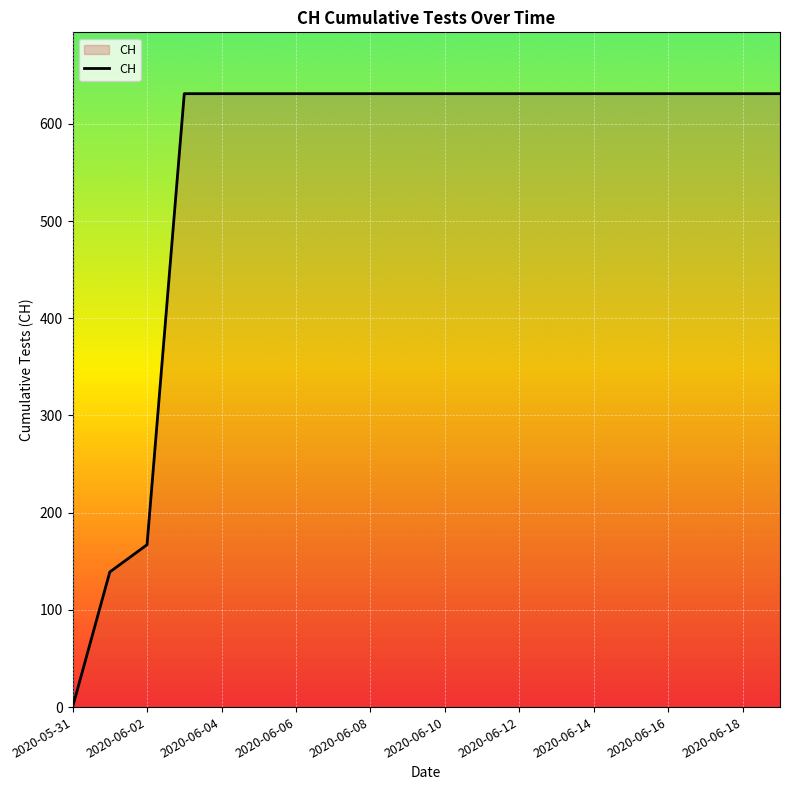

How many values are above zero?

19